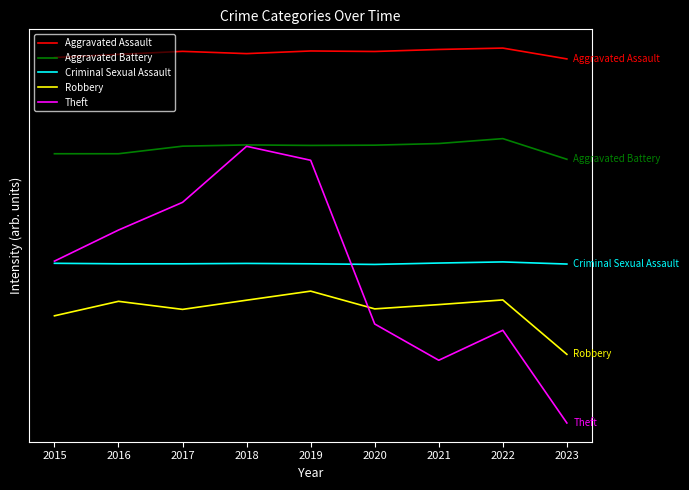

True or false: Aggravated Assault and Robbery intersect in this chart.

False